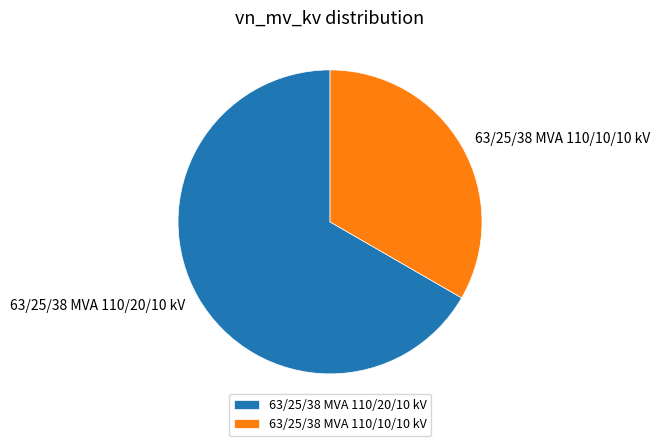

Which slice is the largest?

63/25/38 MVA 110/20/10 kV